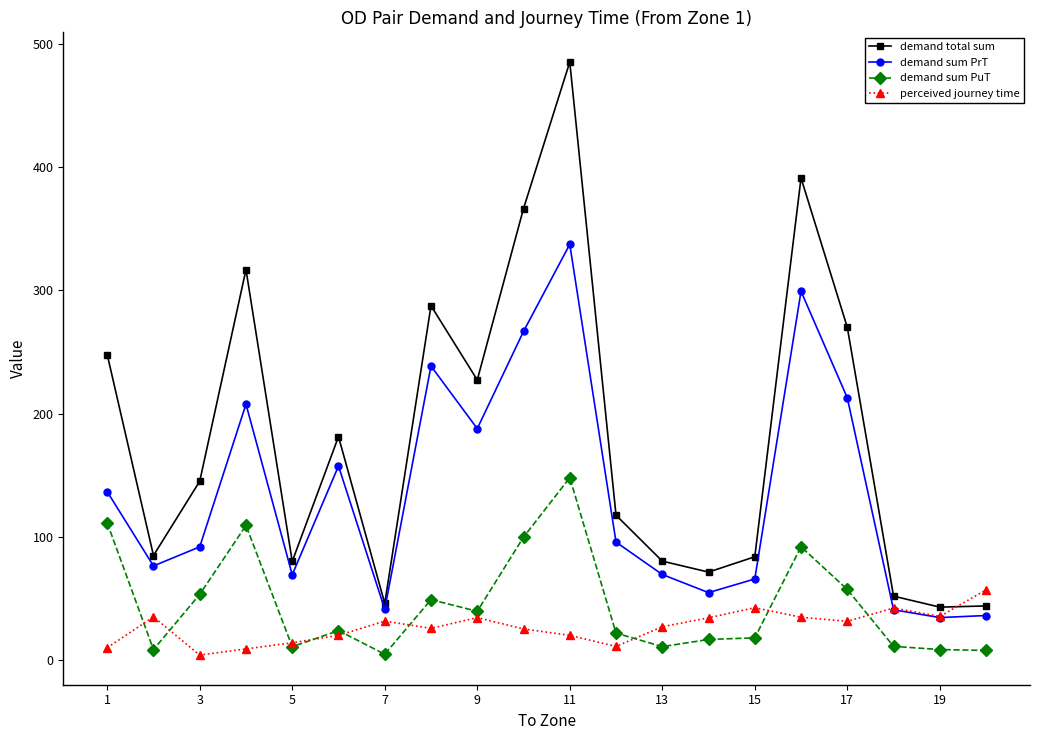

True or false: demand sum PuT has more than 0 points higher than both neighbors.

True